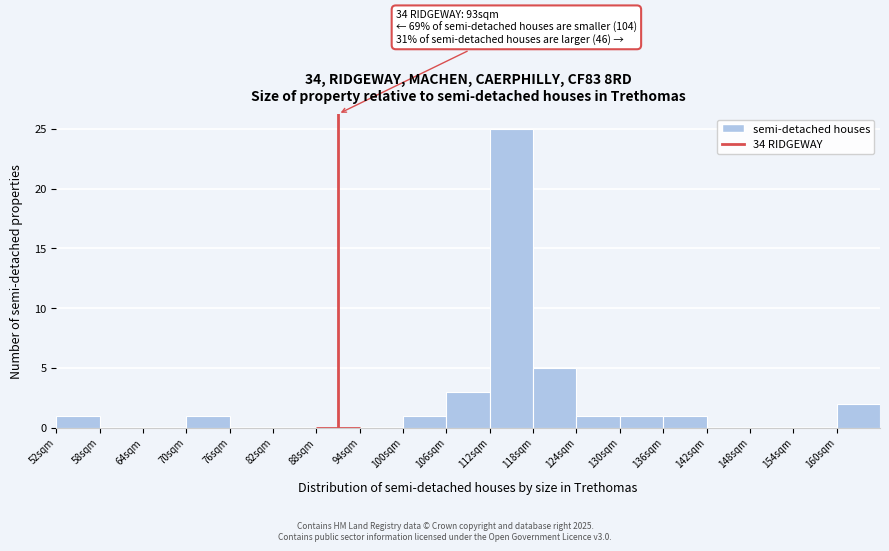

Over which range of the x-axis is the bar tallest?

112 to 118